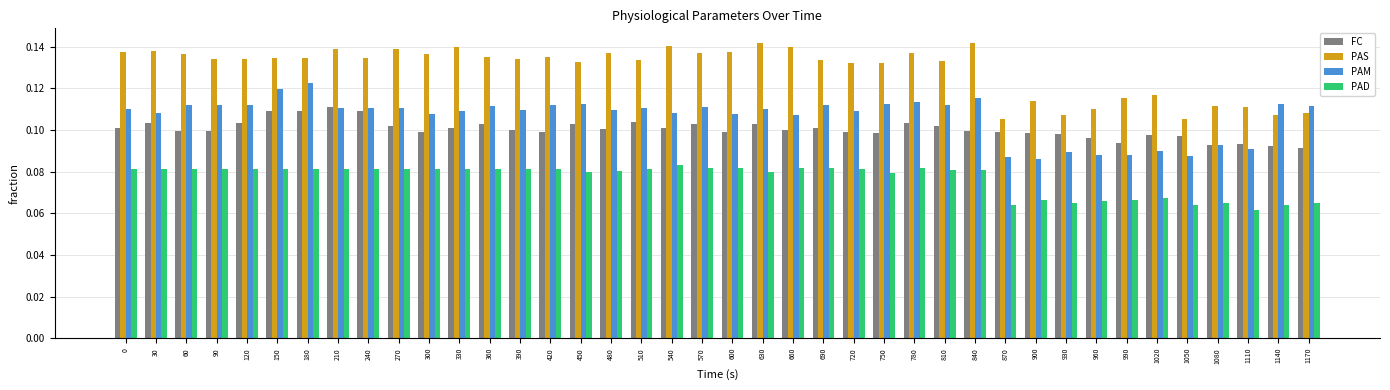

The PAM series shows 0.1 at 1140. True or false?

True